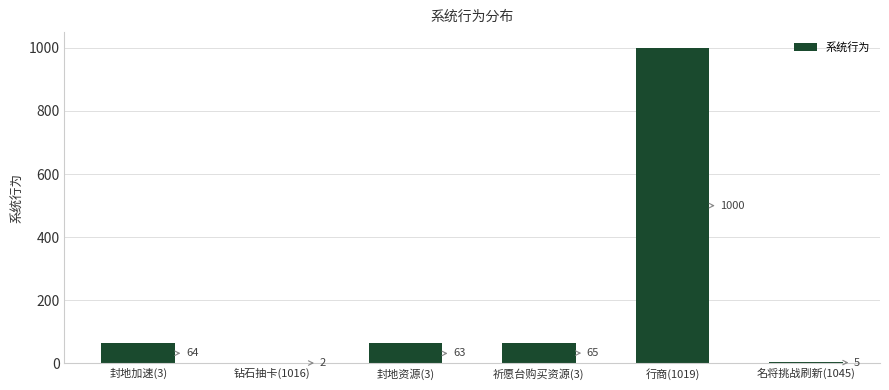

What is the change in value from 封地加速(3) to 名将挑战刷新(1045)?

-59